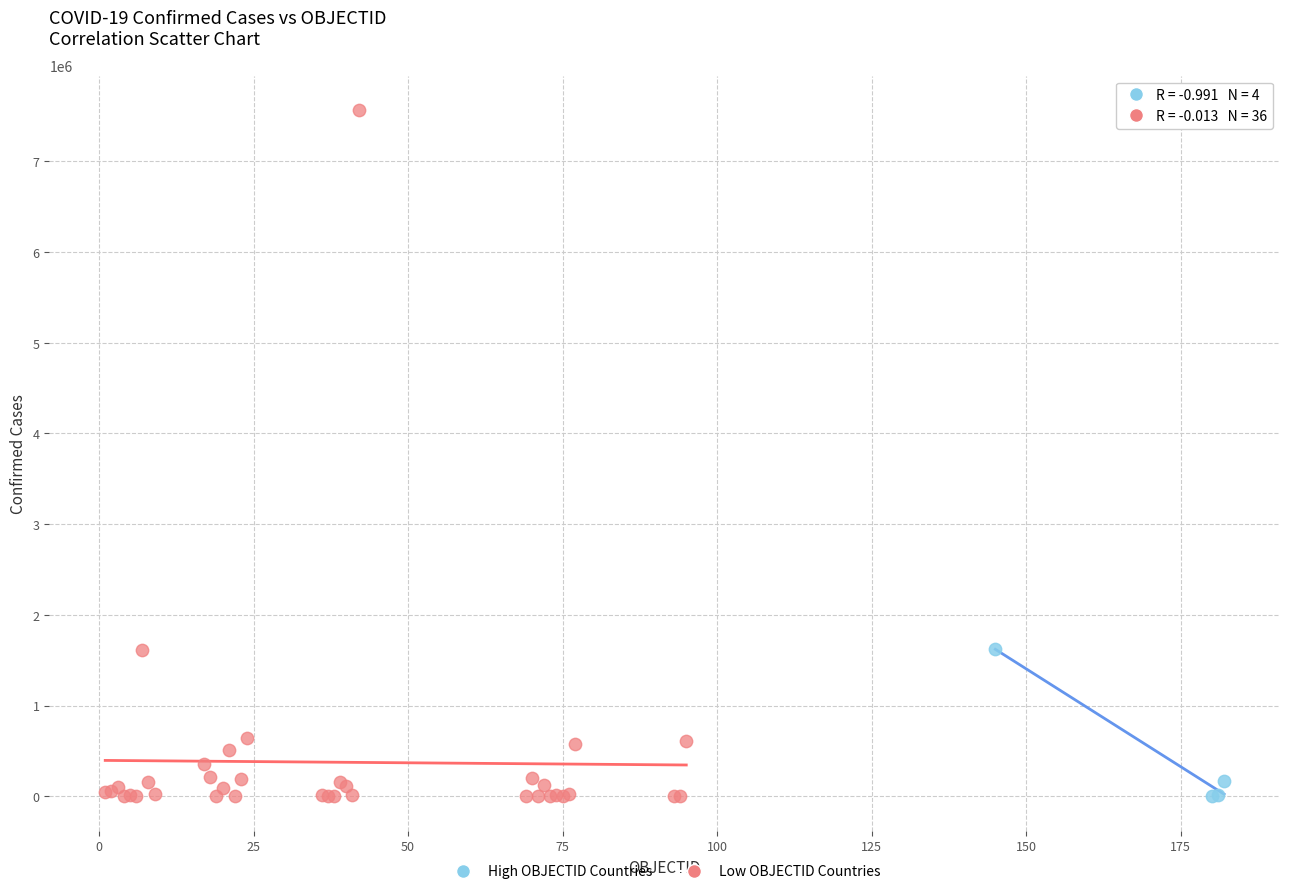

Which series reaches the maximum Y coordinate?

Low OBJECTID Countries